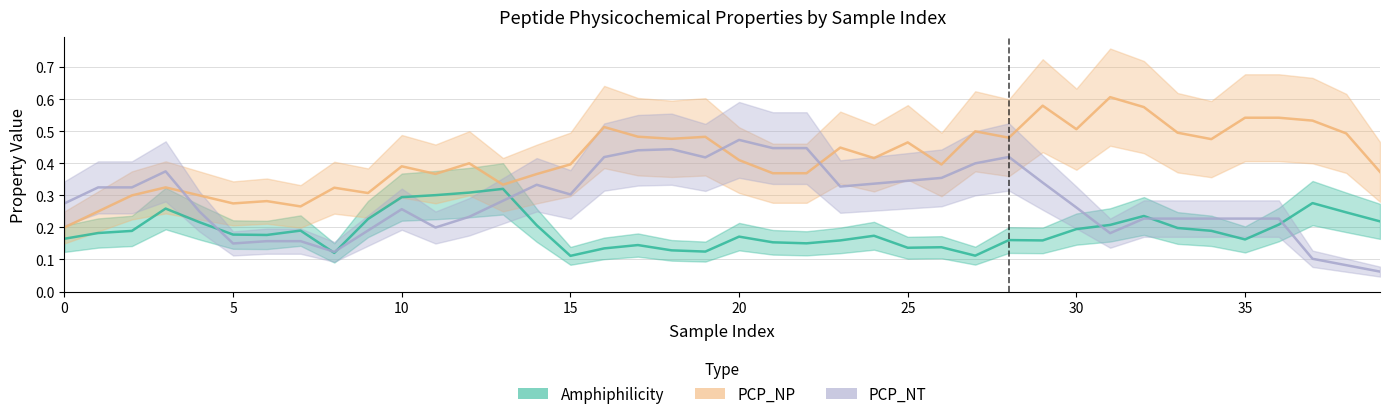

What is the average value of the PCP_NP series?

0.4